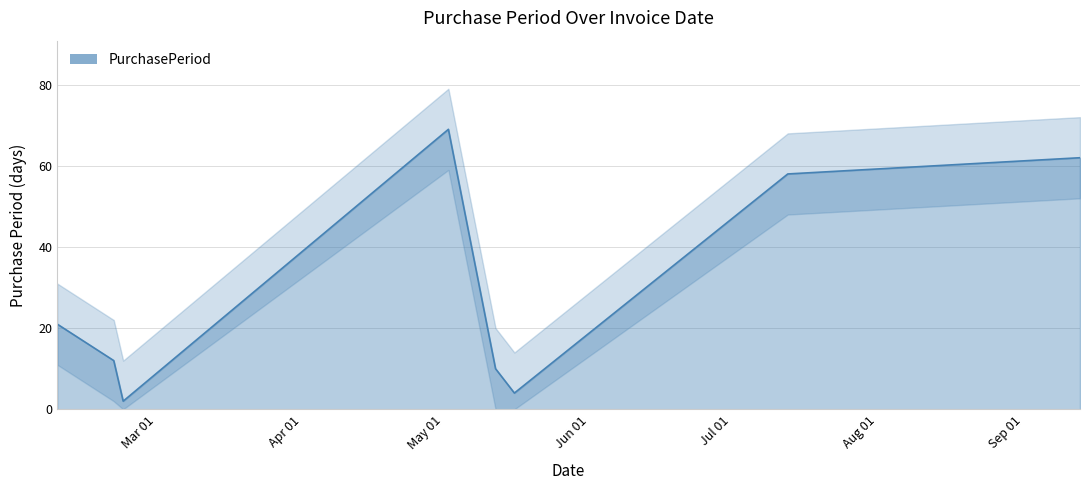

How many lines are shown in the chart?

1